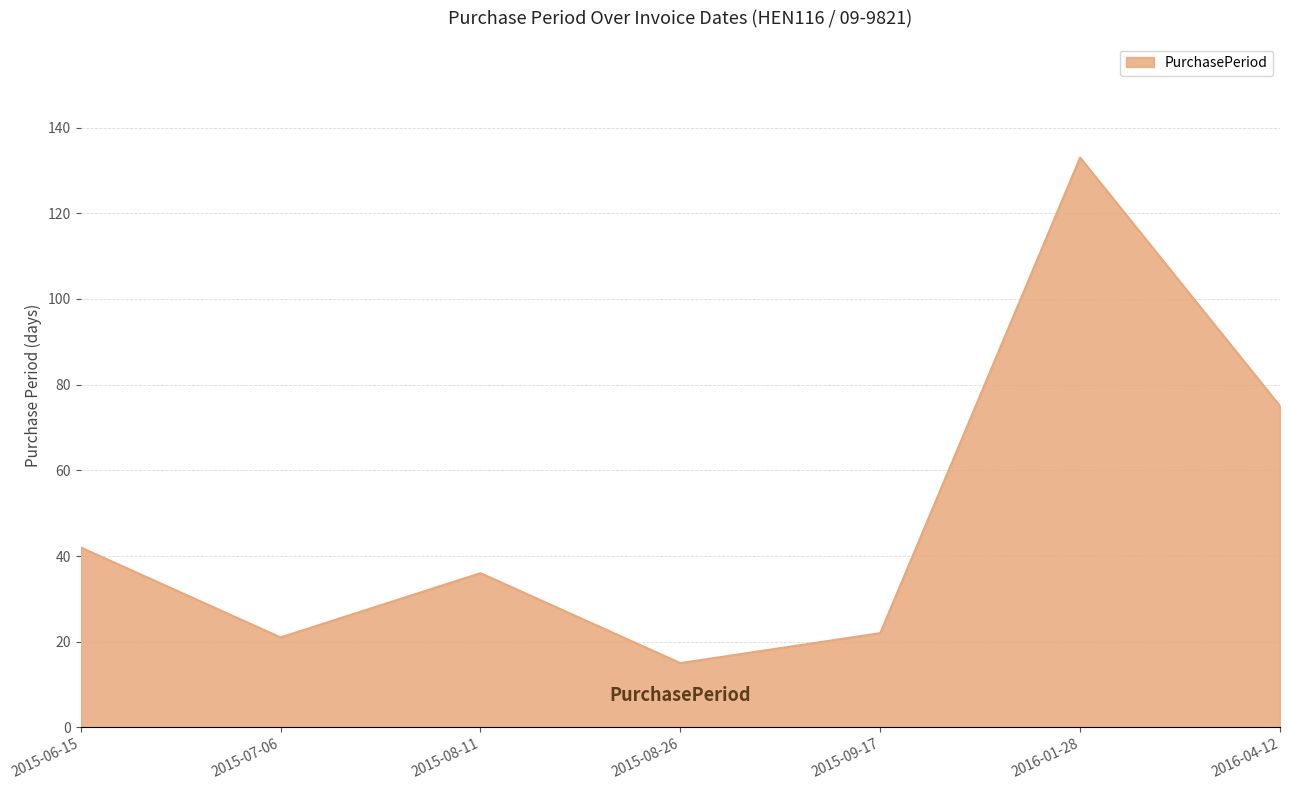

Does the chart display data point markers on the line(s)?

No